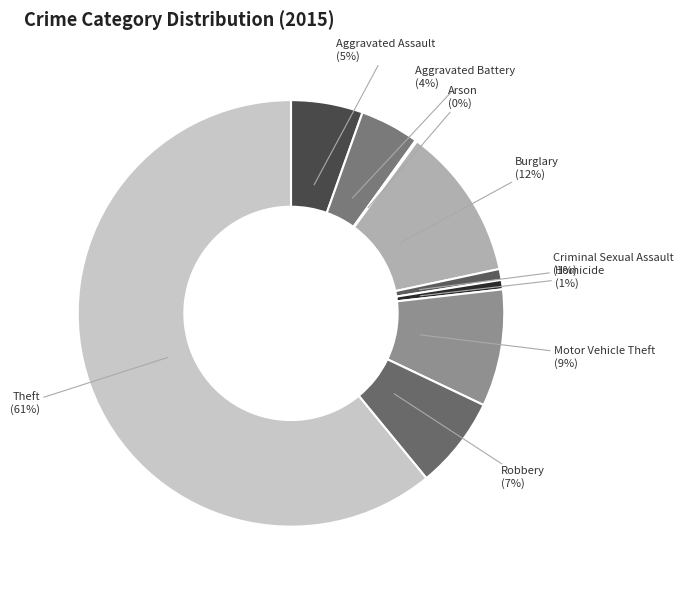

To the nearest percent, what is the combined percentage of Aggravated Assault and Theft?

66%